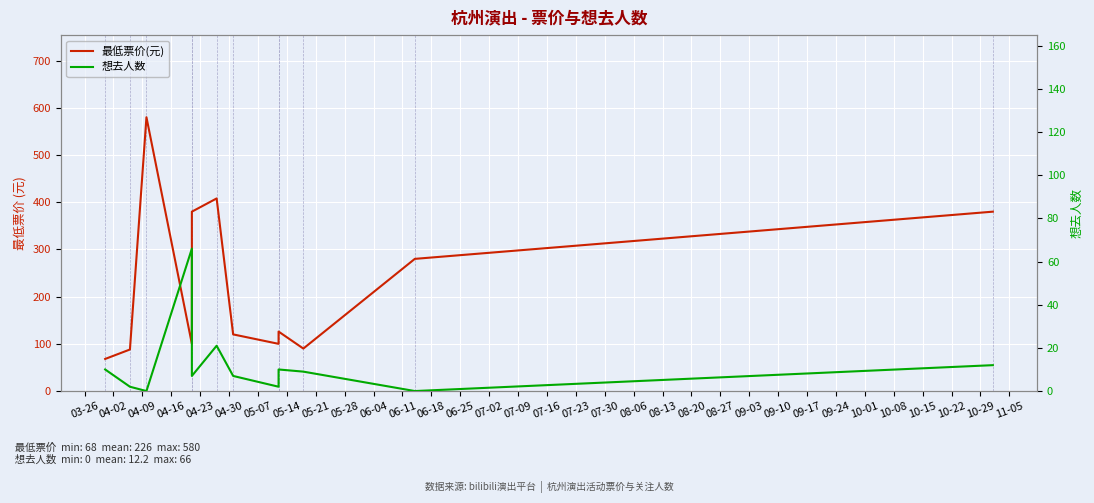

What is the maximum value shown in the chart?

580